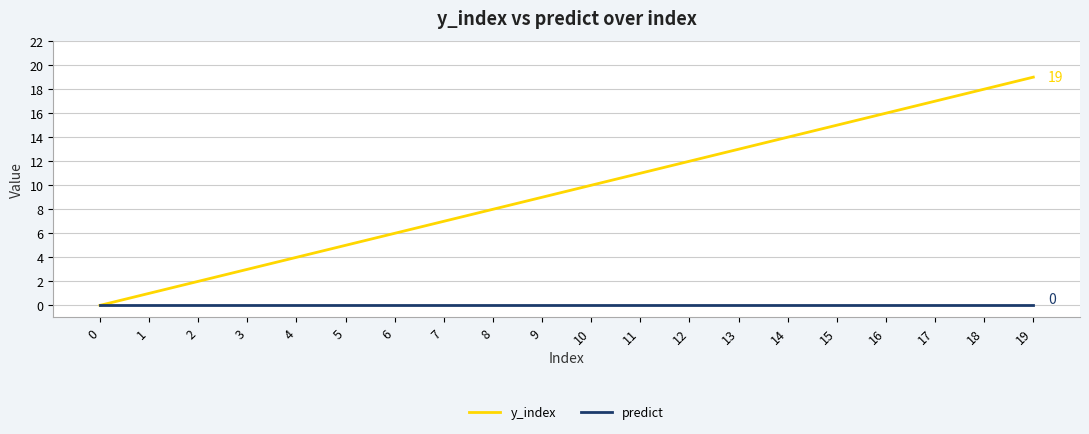

How many positive values does the y_index series have?

19